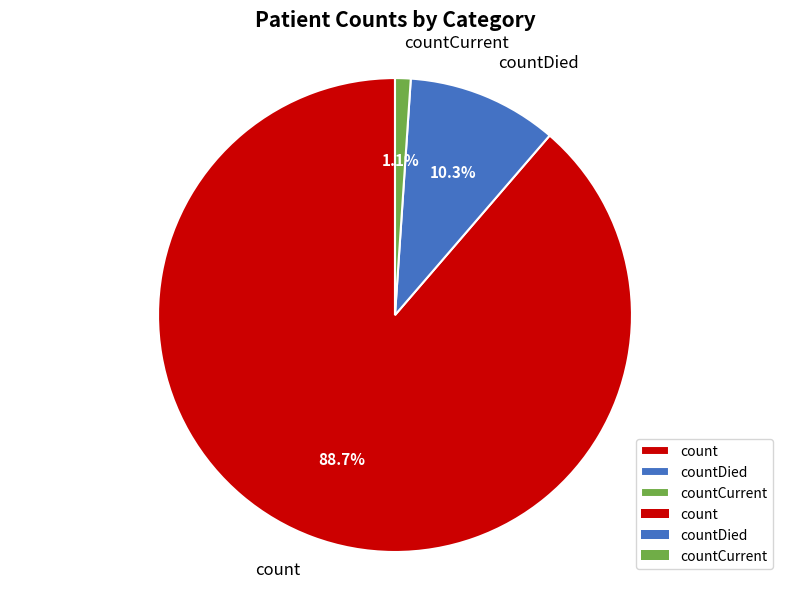

Which has a higher value, countCurrent or count?

count